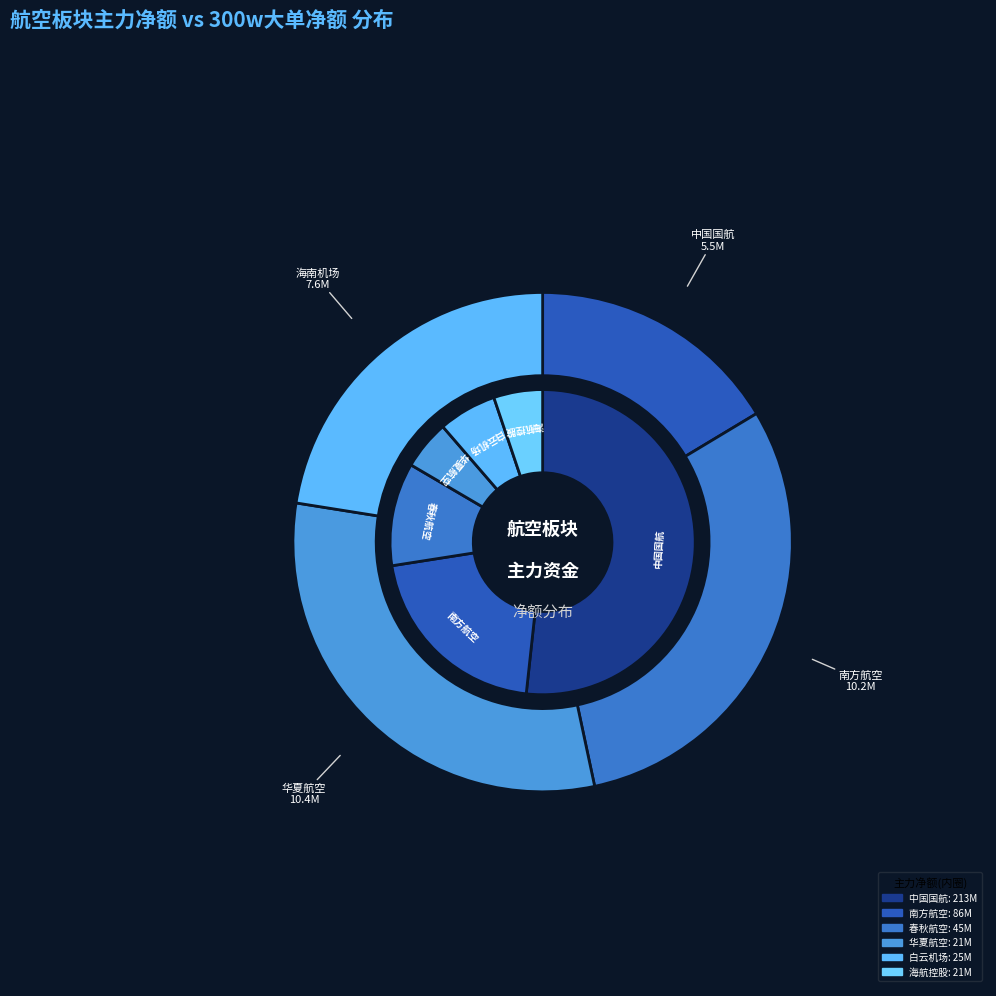

What percentage do 海南机场 and 春秋航空 together represent?

22.5%